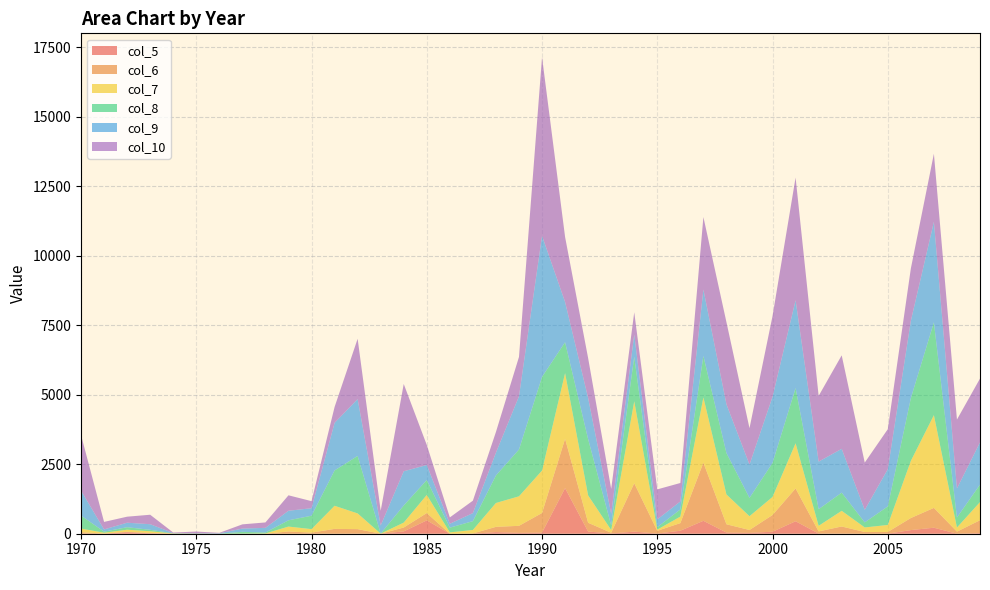

Reading left to right, list all the values displayed in this chart.

col_5: 8	1	53	17	2	0	0	0	0	0	0	0	3	0	84	481	0	0	59	31	40	1641	78	9	76	7	108	465	42	30	72	449	6	5	0	3	131	216	2	24
col_6: 46	4	16	9	2	8	0	4	0	81	39	174	162	1	139	263	0	10	188	253	706	1774	316	25	1740	98	273	2092	298	104	602	1180	77	255	62	60	434	713	73	461
col_7: 132	31	75	63	6	0	0	0	10	176	126	831	565	2	177	651	48	125	859	1062	1527	2361	984	99	2947	42	235	2347	1072	496	649	1624	201	564	164	252	2054	3336	147	653
col_8: 465	39	90	52	5	0	0	64	34	226	483	1271	2069	2	616	537	171	317	990	1684	3371	1113	2022	164	1606	89	258	1491	1490	659	1225	1987	599	654	182	668	2259	3341	362	629
col_9: 900	79	162	201	9	15	15	117	167	343	270	1713	2044	291	1231	541	139	290	819	1912	5075	1446	1482	420	795	279	287	2390	1755	1198	2382	3159	1711	1576	451	1340	2779	3616	1046	1520
col_10: 2001	271	217	341	19	55	17	152	195	556	254	570	2170	529	3140	720	229	447	745	1419	6426	2340	1434	894	802	1080	664	2607	2953	1310	2904	4414	2364	3363	1700	1438	1884	2449	2477	2295